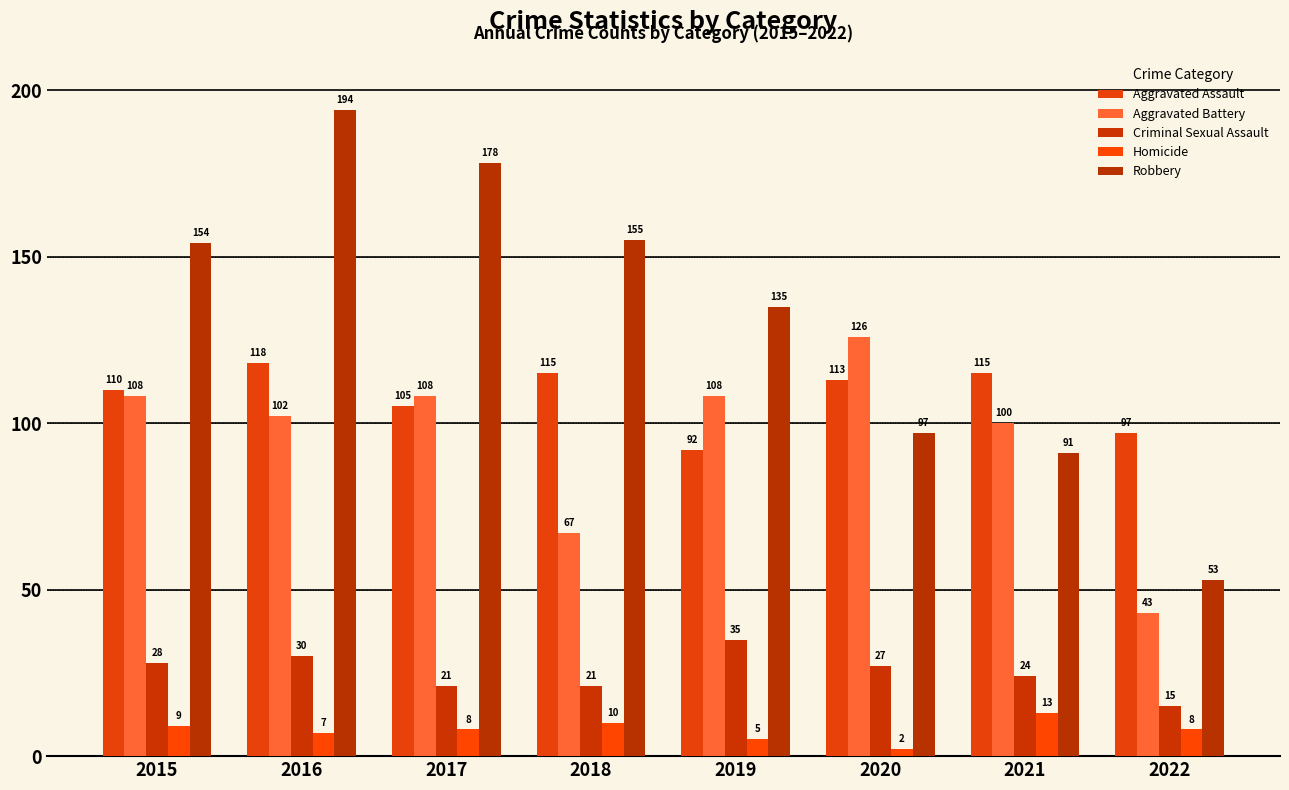

What is the total value across all series at 2022?

216